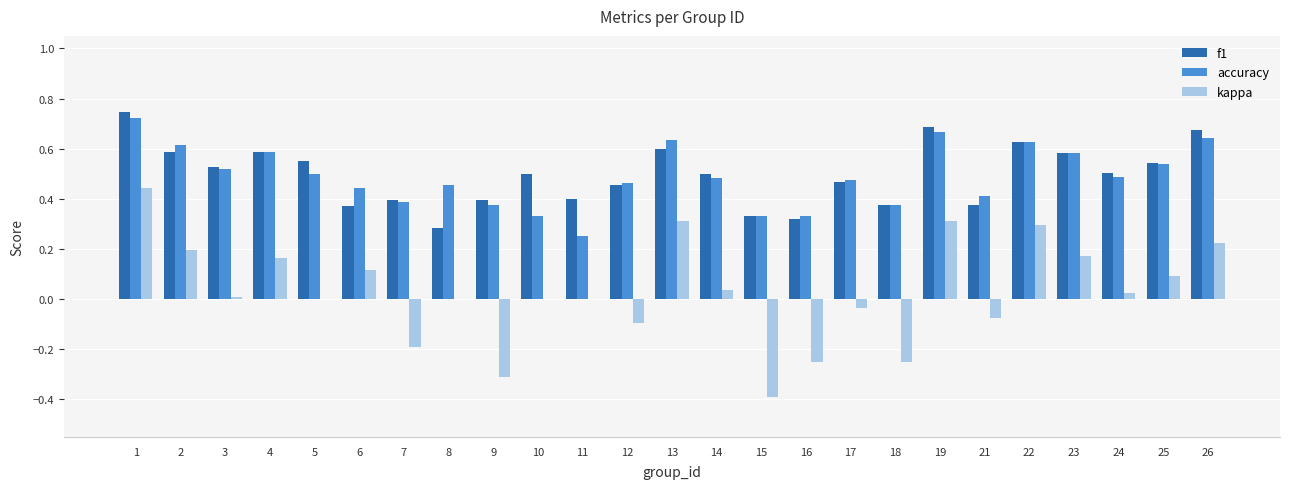

What is the sum of the f1 values at 22 and 7?

1.0